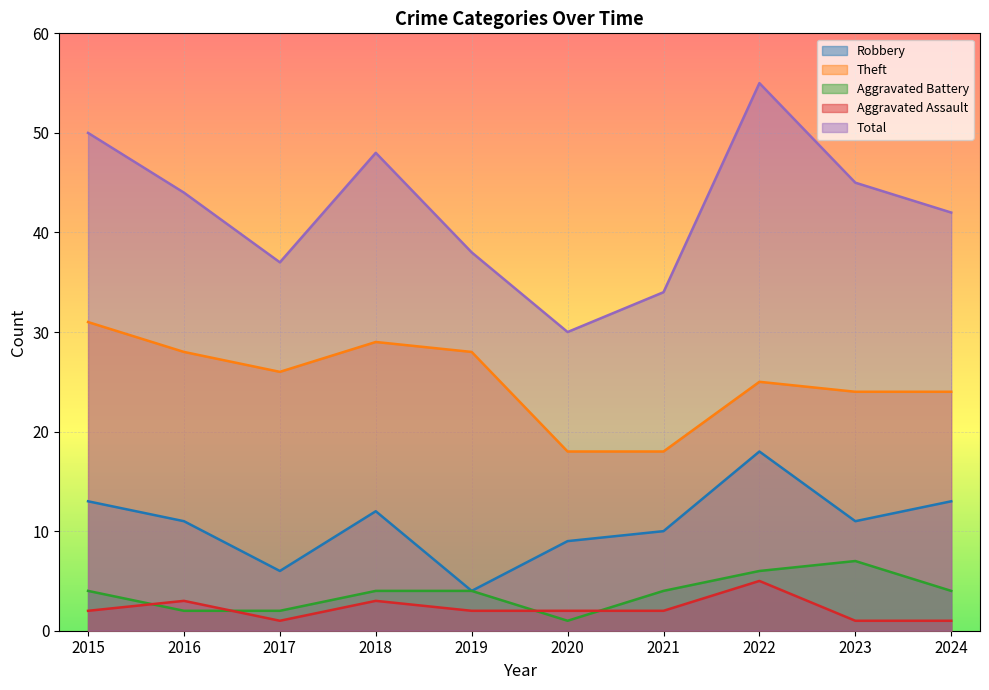

True or false: Aggravated Battery and Robbery intersect in this chart.

False